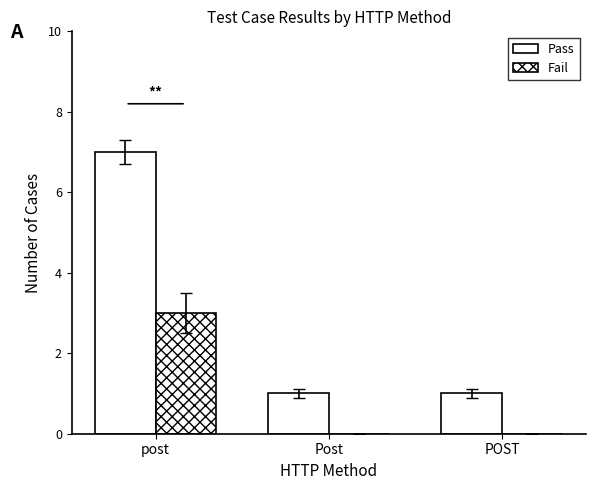

How many data points does each series have?

3